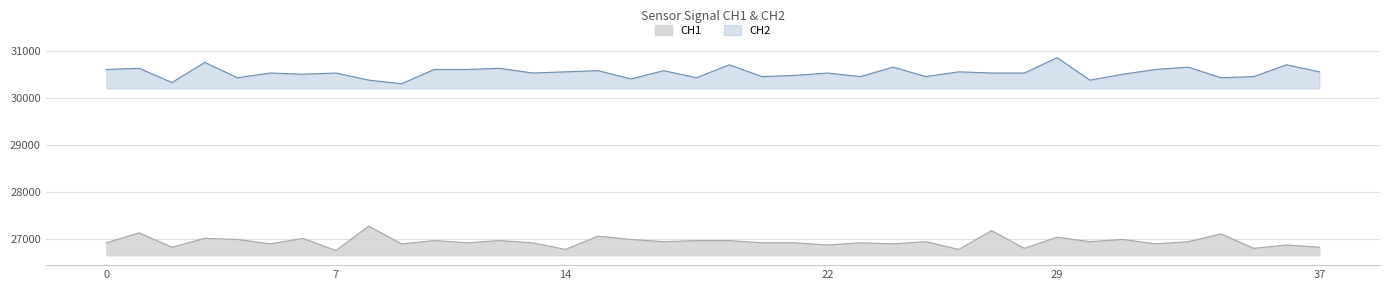

What is the change in value from 9 to 15?

+165